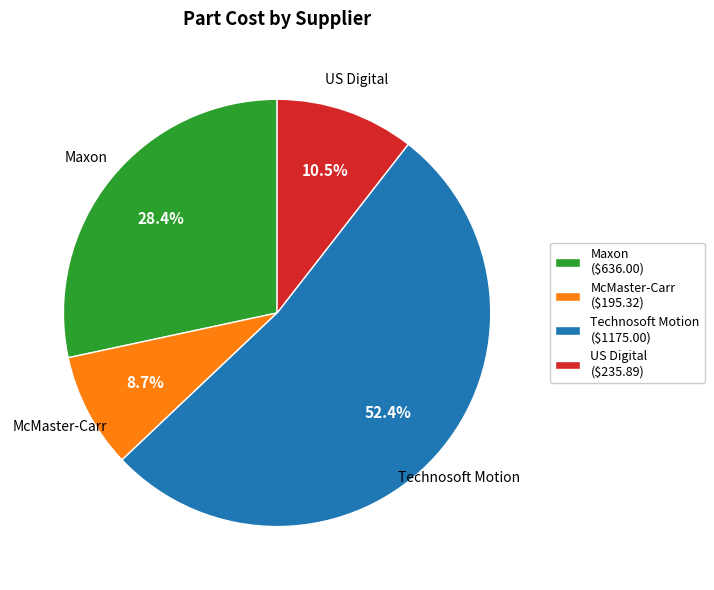

What percentage is NOT represented by Maxon ($636.00)?

71.6%